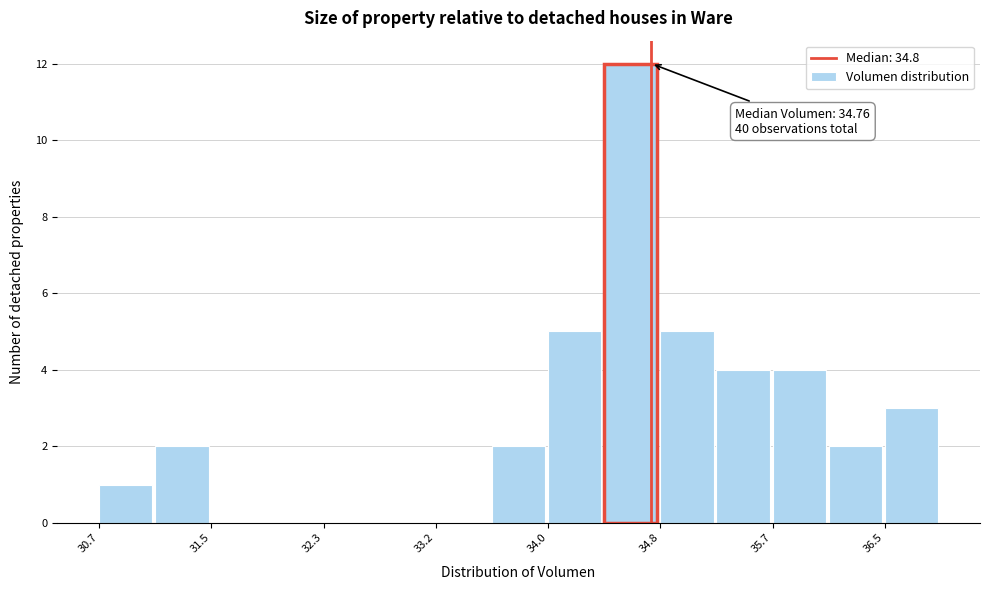

Over which range of the x-axis is the bar tallest?

34.4 to 34.8